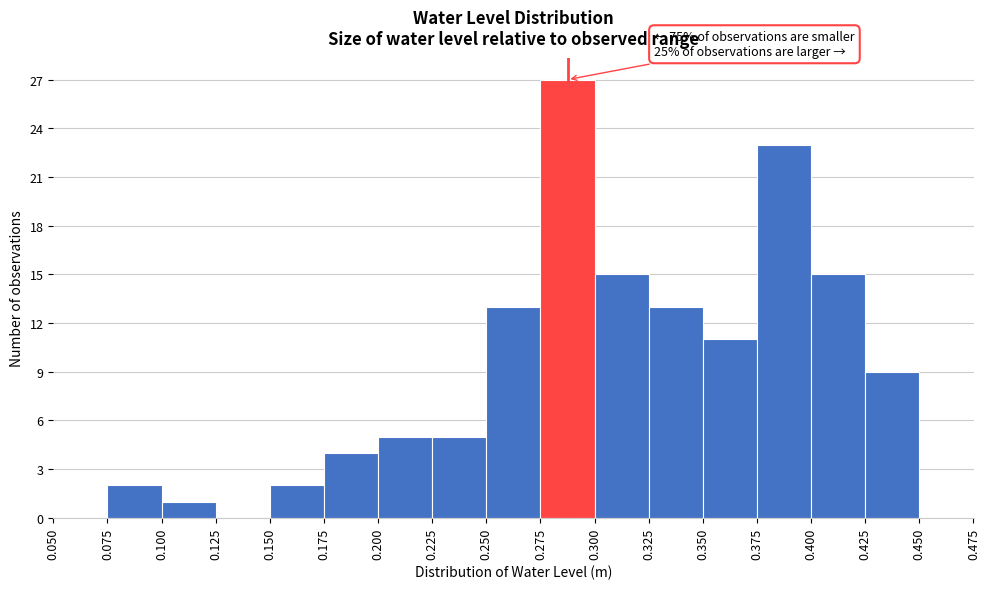

Which range on the x-axis has the tallest bar?

0.275 to 0.300